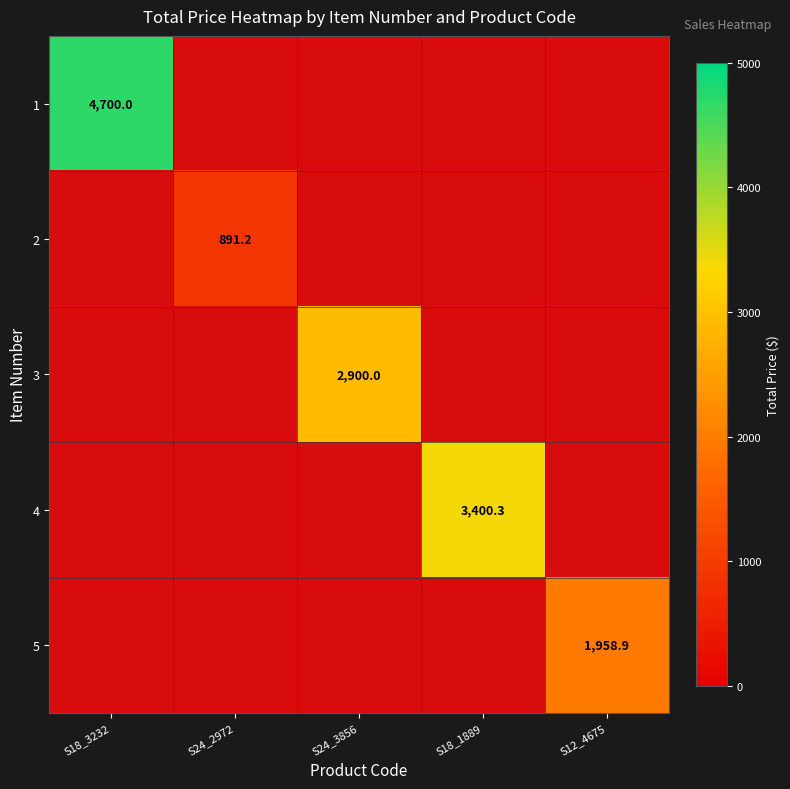

The value of 2 at S24_2972 is 891.2. True or false?

True